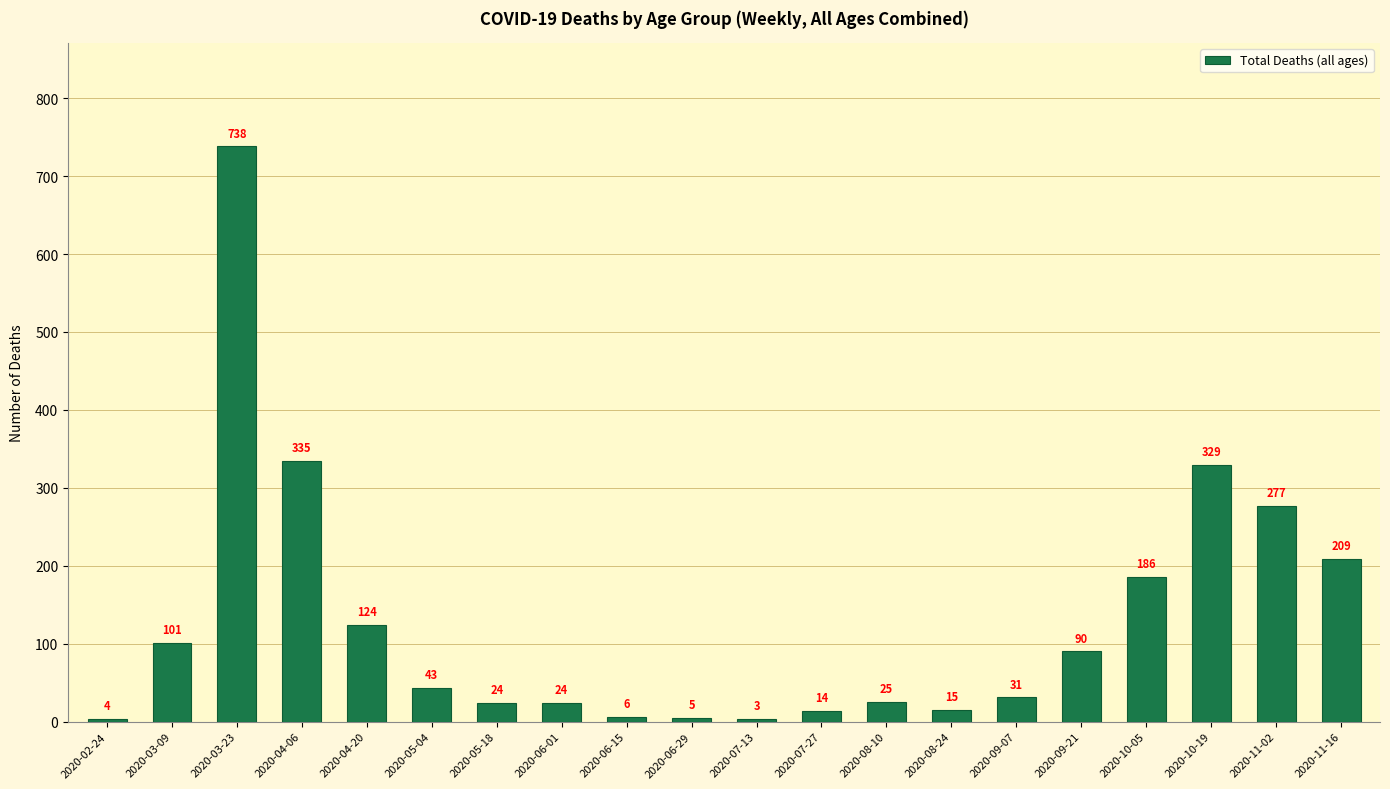

Which category has the lowest value across all series?

2020-07-13